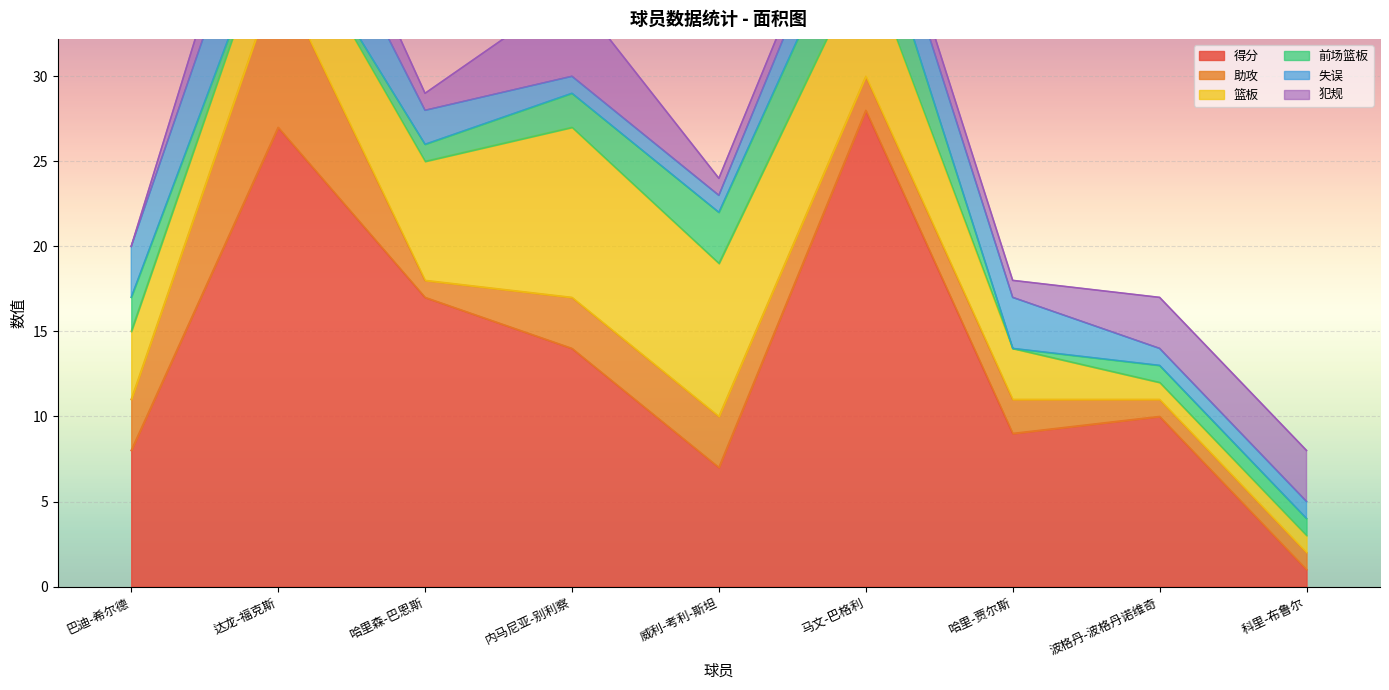

Read the 前场篮板 value at 8.

1